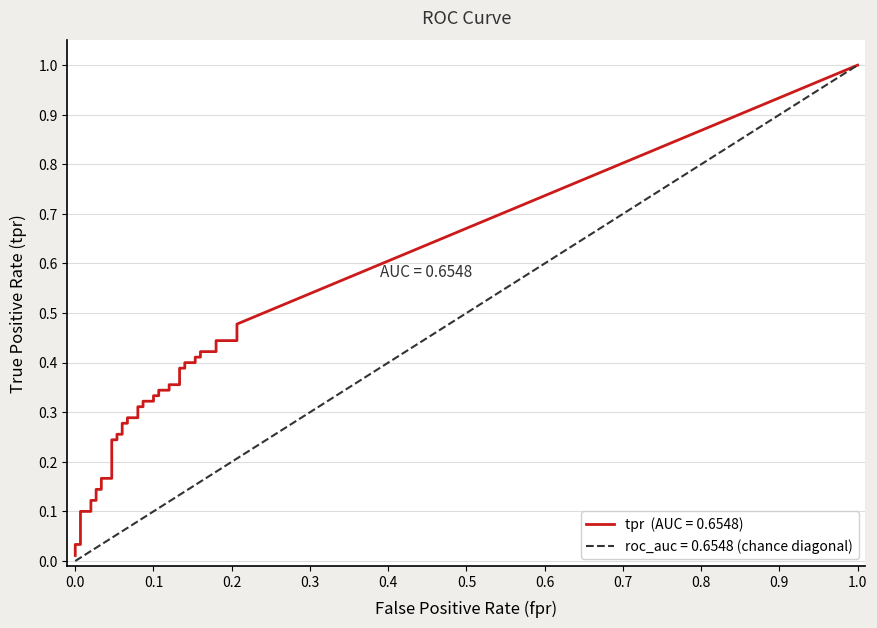

What are all the series names shown in the legend?

tpr, roc_auc